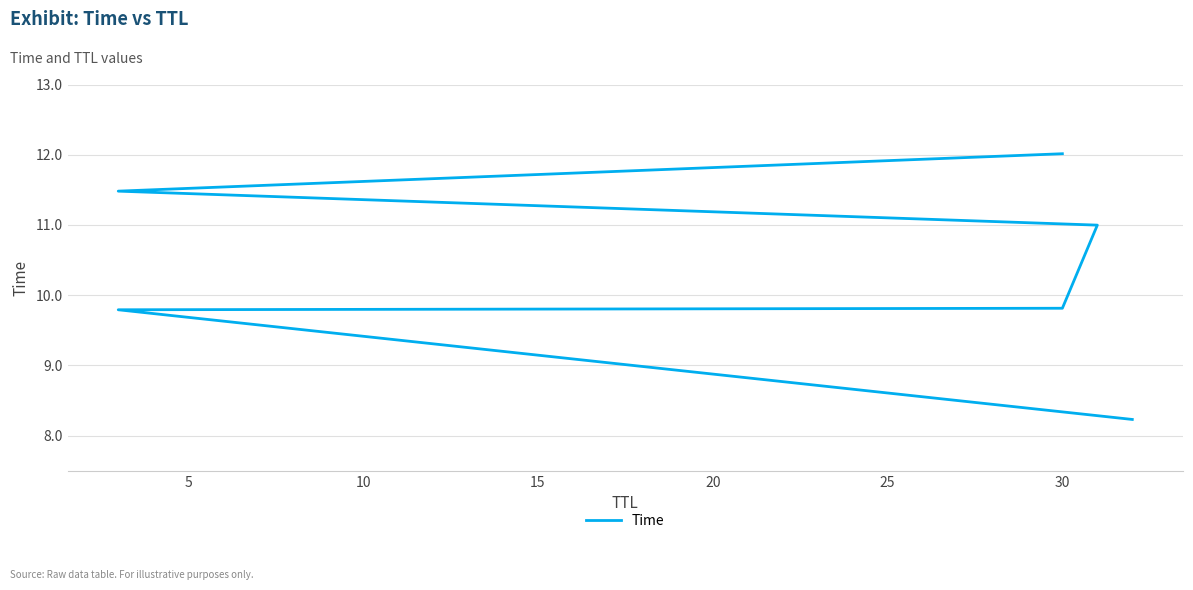

What is the change in value from 5 to 20?

+1.7